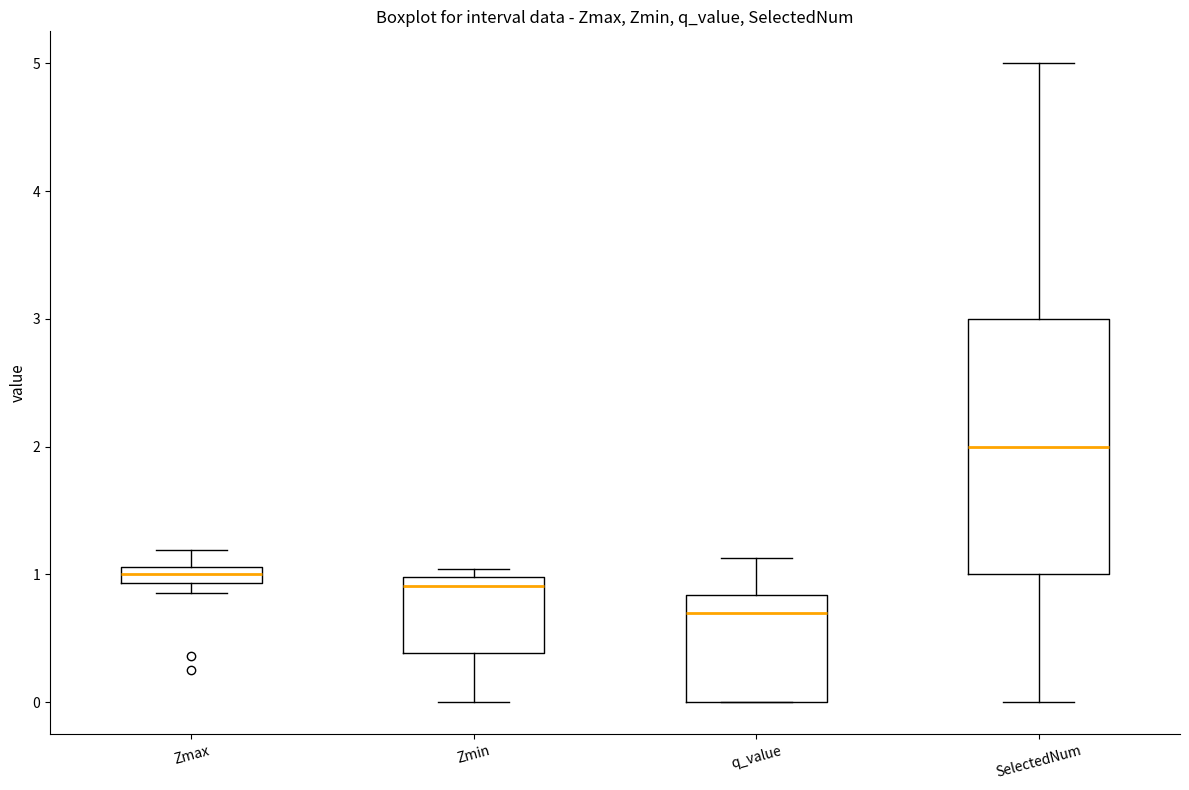

Where is the upper edge of the box for q_value on the y-axis? The values are not printed on the chart, so give them approximately, as read against the axis.

0.8